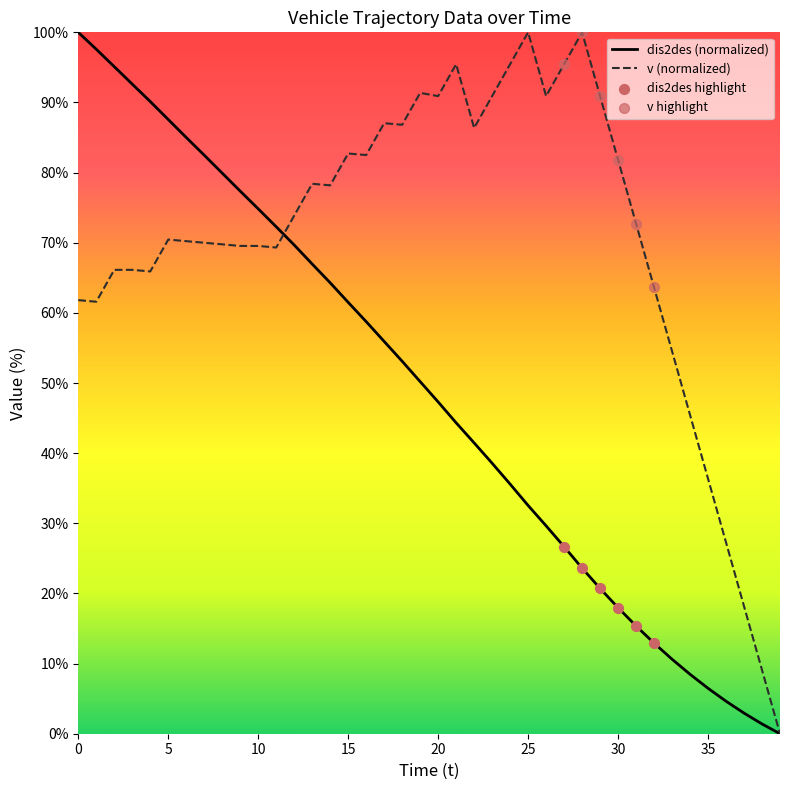

Is the value of v at 21 greater than the value of dis2des at 24?

Yes